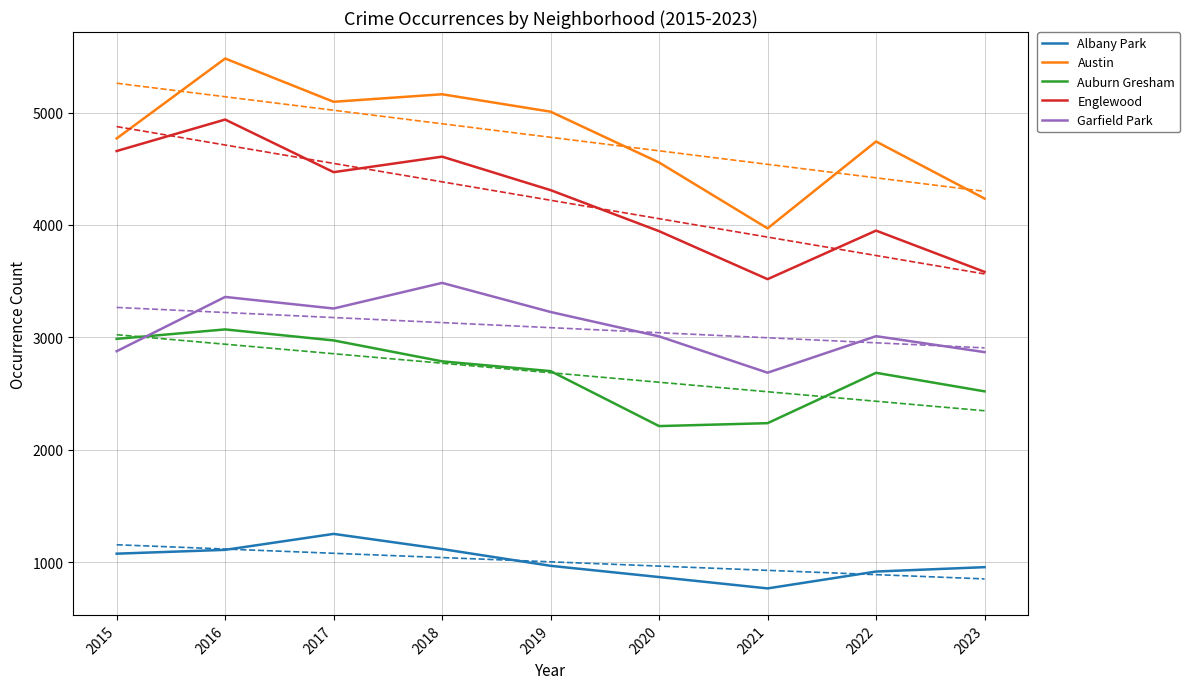

Reading left to right, list all the values displayed in this chart.

Albany Park: 1076	1110	1252	1117	968	868	767	917	956
Austin: 4770	5481	5096	5163	5008	4556	3970	4743	4235
Auburn Gresham: 2987	3071	2973	2787	2700	2211	2237	2685	2520
Englewood: 4658	4938	4470	4608	4310	3945	3518	3950	3583
Garfield Park: 2877	3360	3257	3485	3226	3009	2686	3011	2869